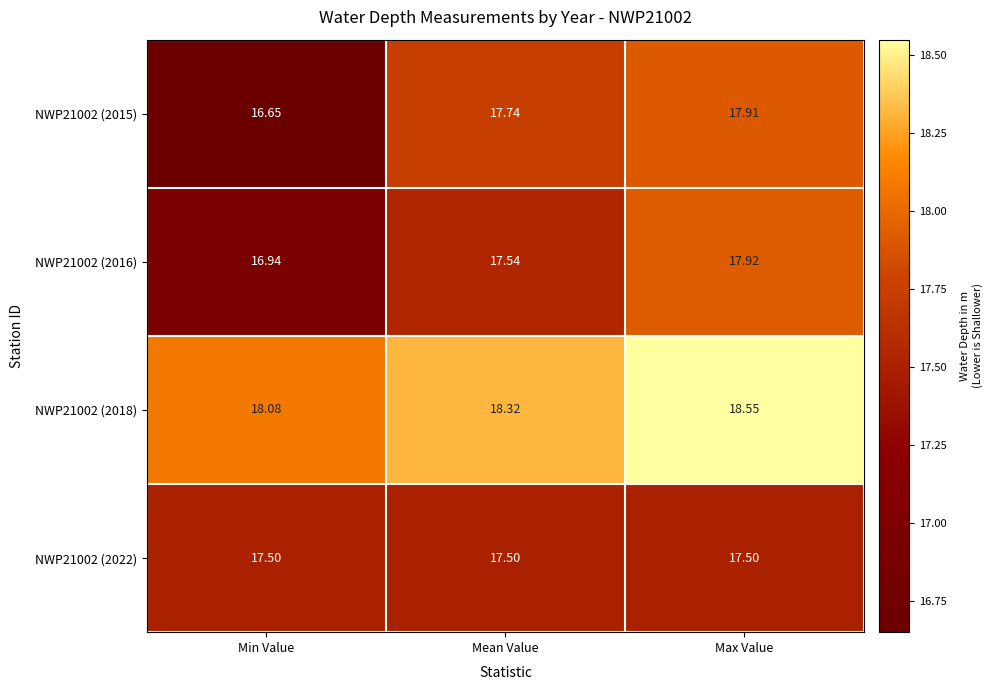

List the series in order of their peak value, lowest first.

NWP21002 (2022), NWP21002 (2015), NWP21002 (2016), NWP21002 (2018)